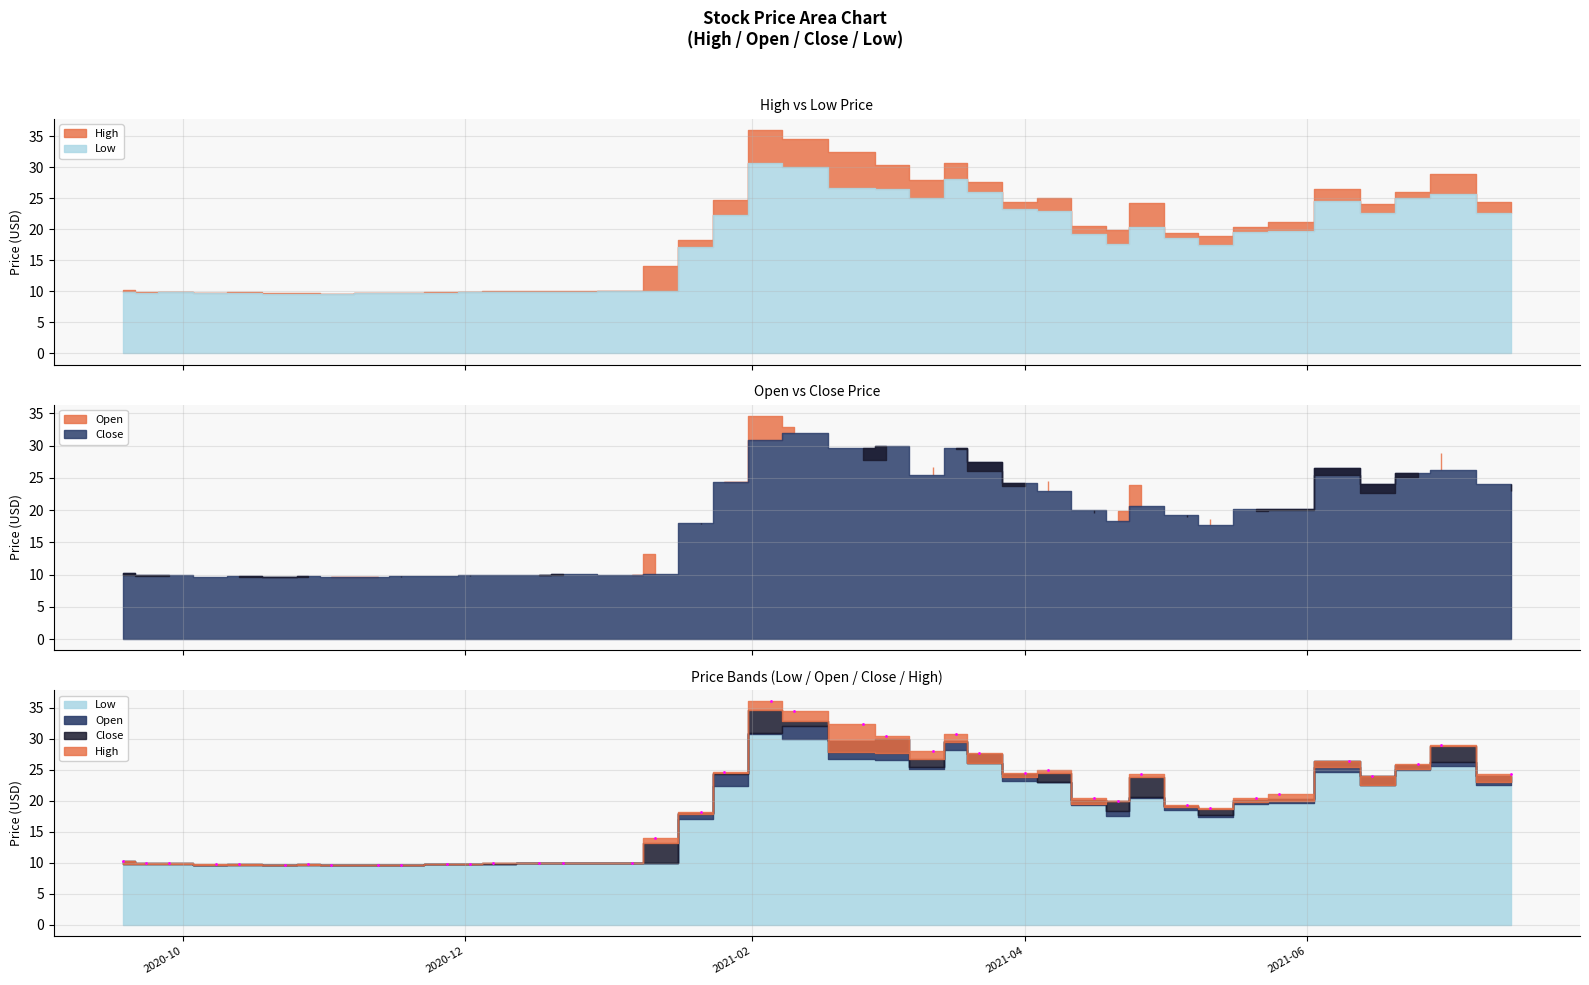

True or false: High and Open intersect in this chart.

False